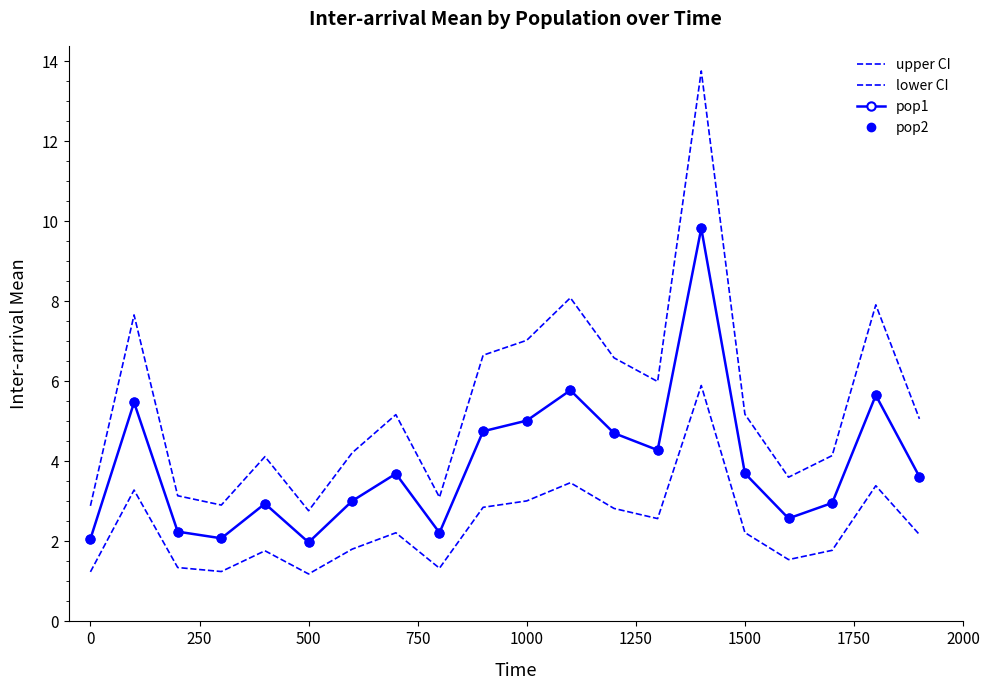

How many lines are shown in the chart?

4